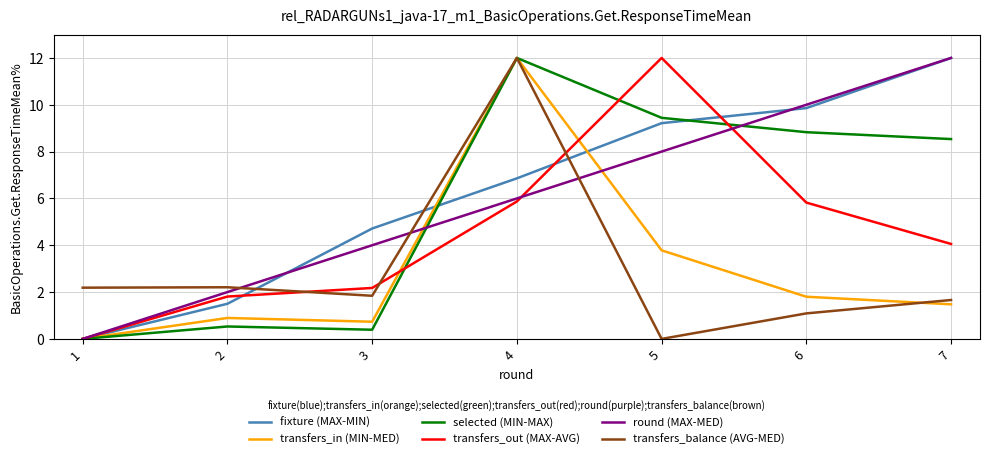

Which category has the highest value in the fixture (MAX-MIN) series?

7